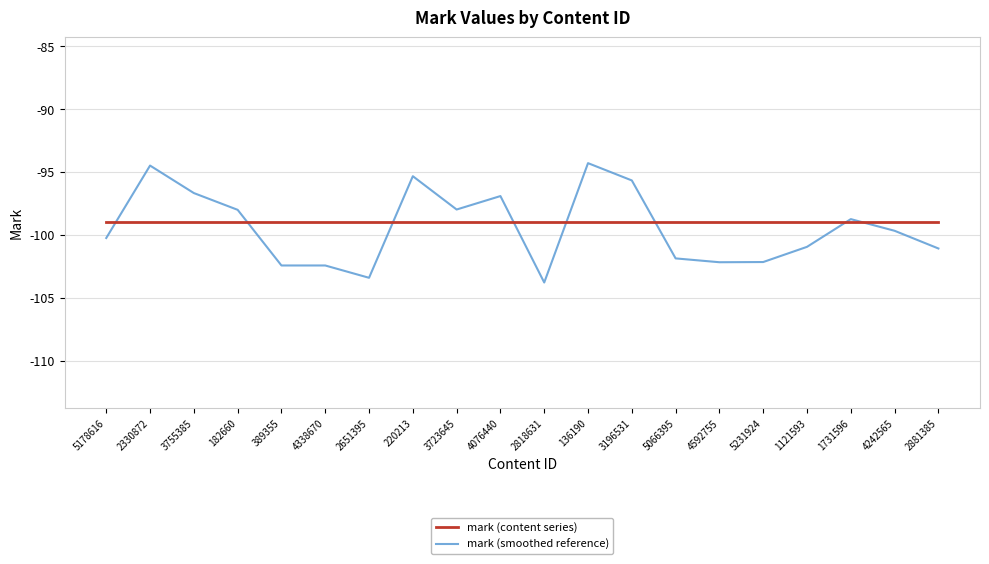

True or false: mark (content series) has a value of -131.3 at 389355.

False